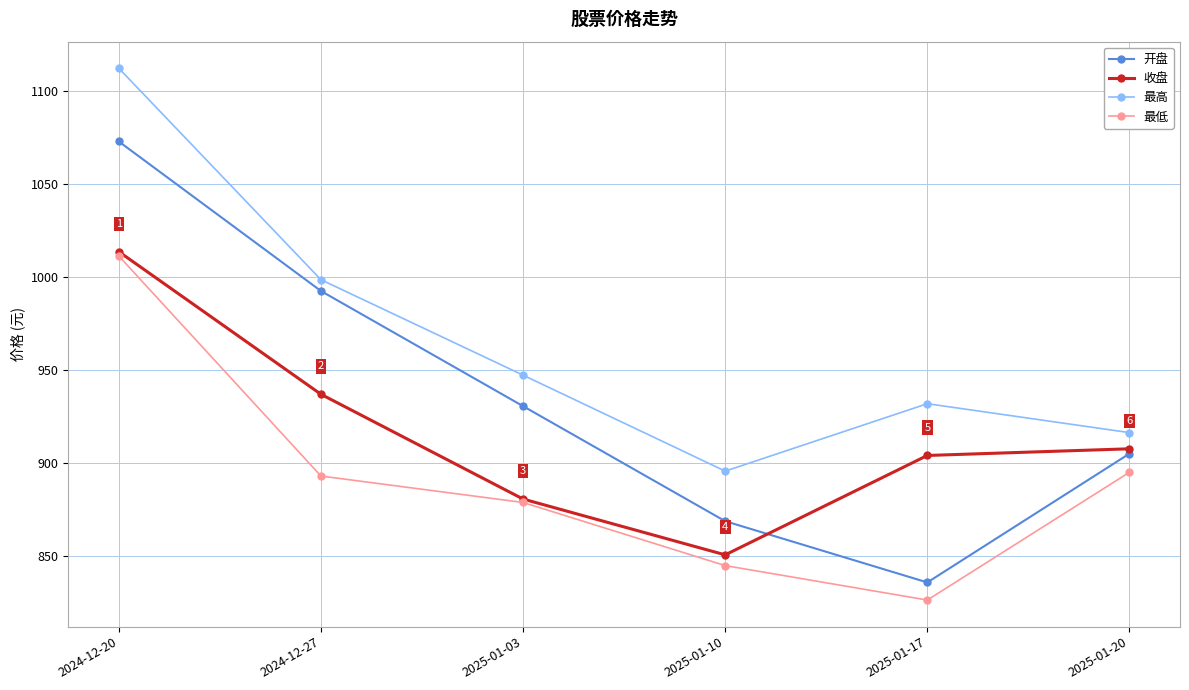

How many data points does each series have?

6